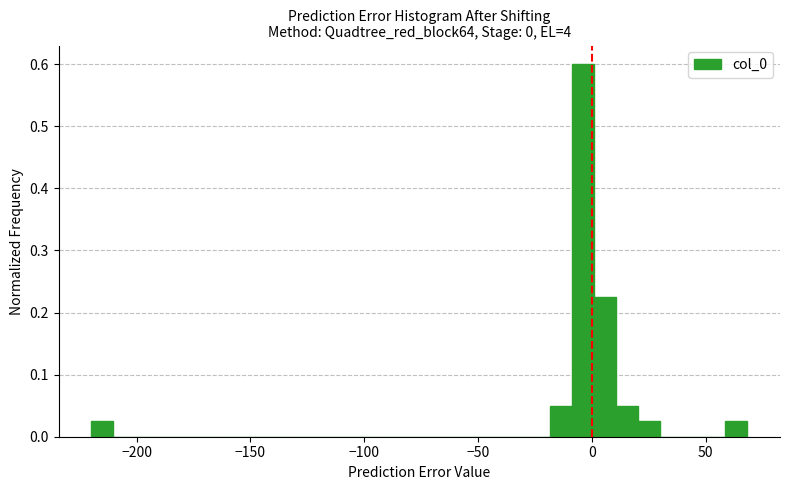

Read against the x-axis, roughly where is the centre of the tallest bar?

-5